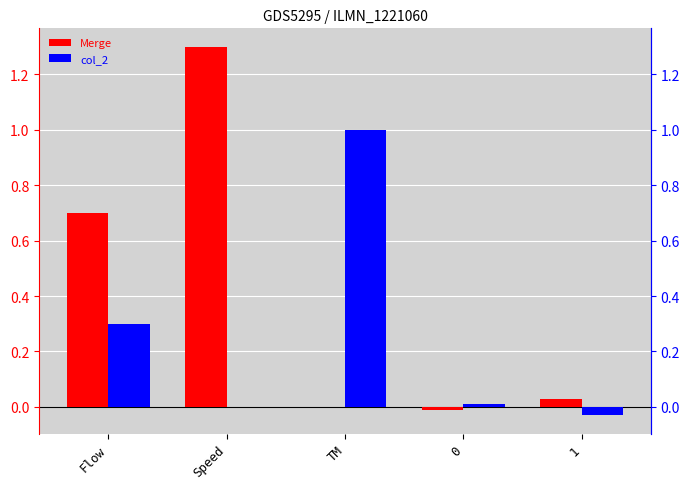

Read the col_2 value at TM.

1.0